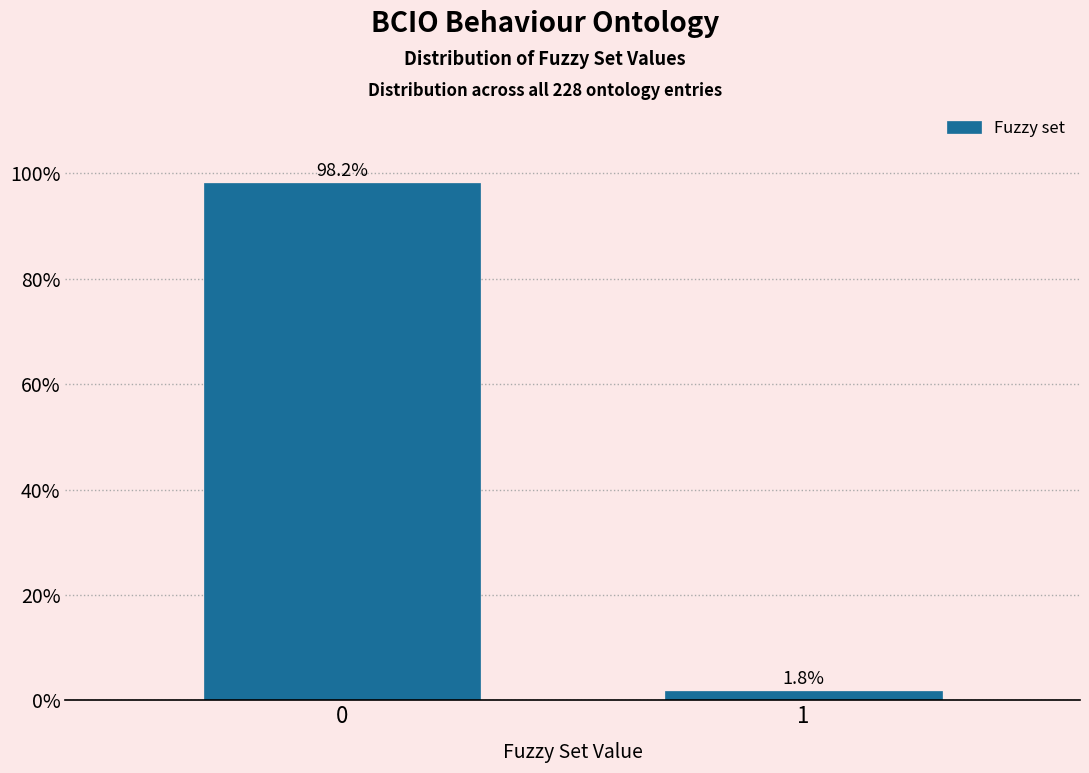

Reading right to left, transcribe all the data shown in this chart.

1.8	98.2